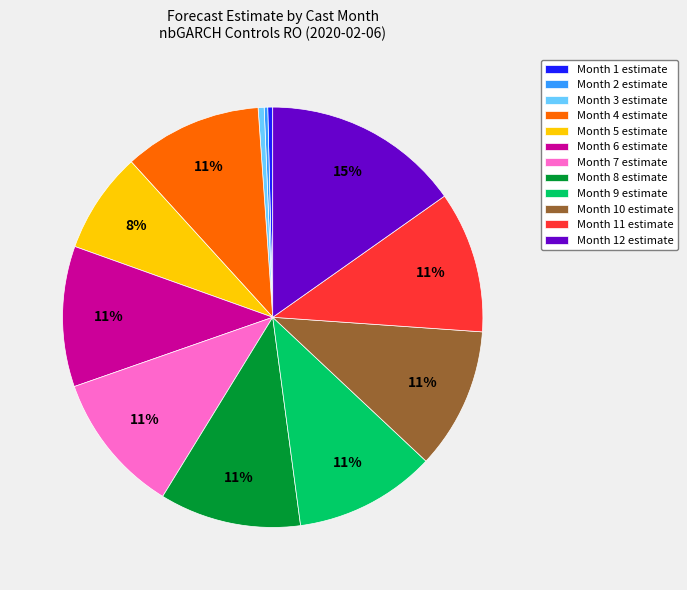

To the nearest percent, what is the average slice percentage?

8%